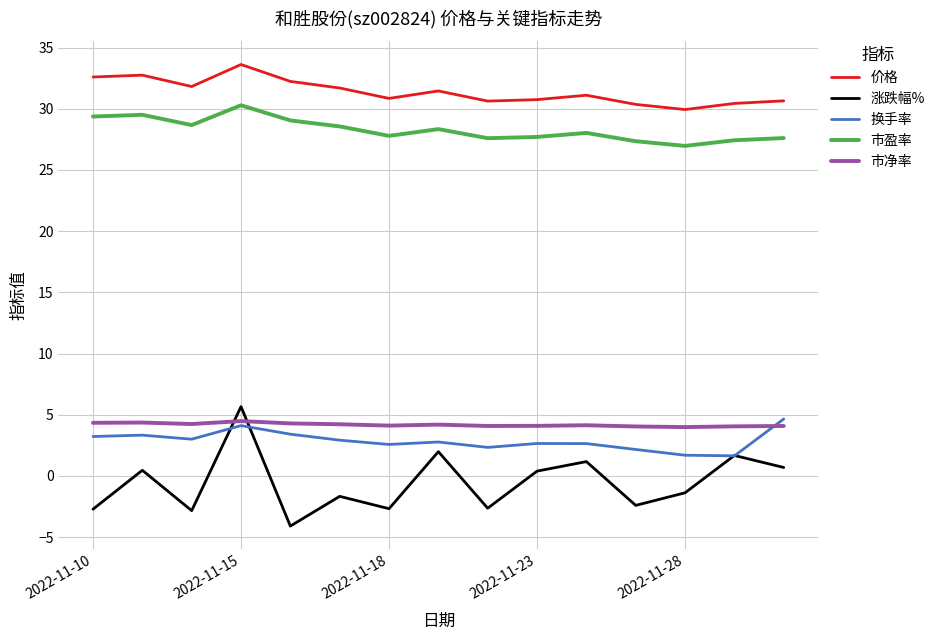

How many lines are shown in the chart?

5